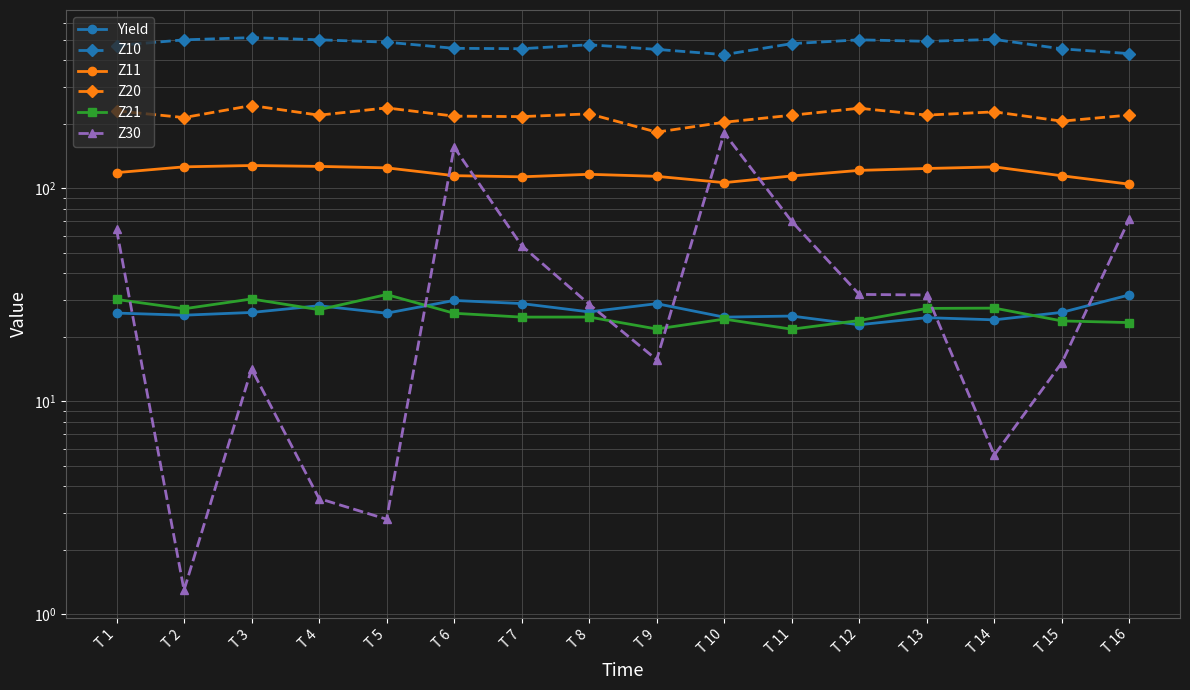

At which category does the chart reach its minimum across all series?

T 2